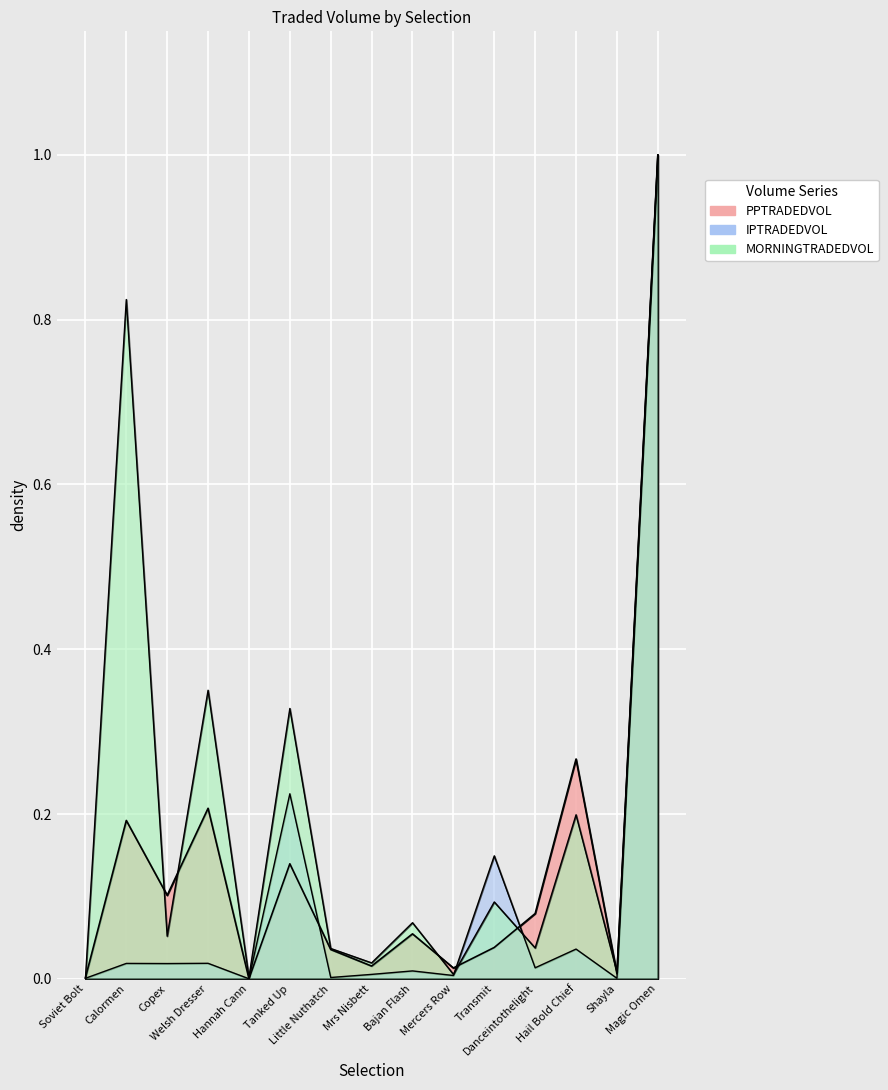

Rank the categories by IPTRADEDVOL value from lowest to highest.

Hannah Cann, Soviet Bolt, Shayla, Little Nuthatch, Mercers Row, Mrs Nisbett, Bajan Flash, Danceintothelight, Copex, Calormen, Welsh Dresser, Hail Bold Chief, Transmit, Tanked Up, Magic Omen